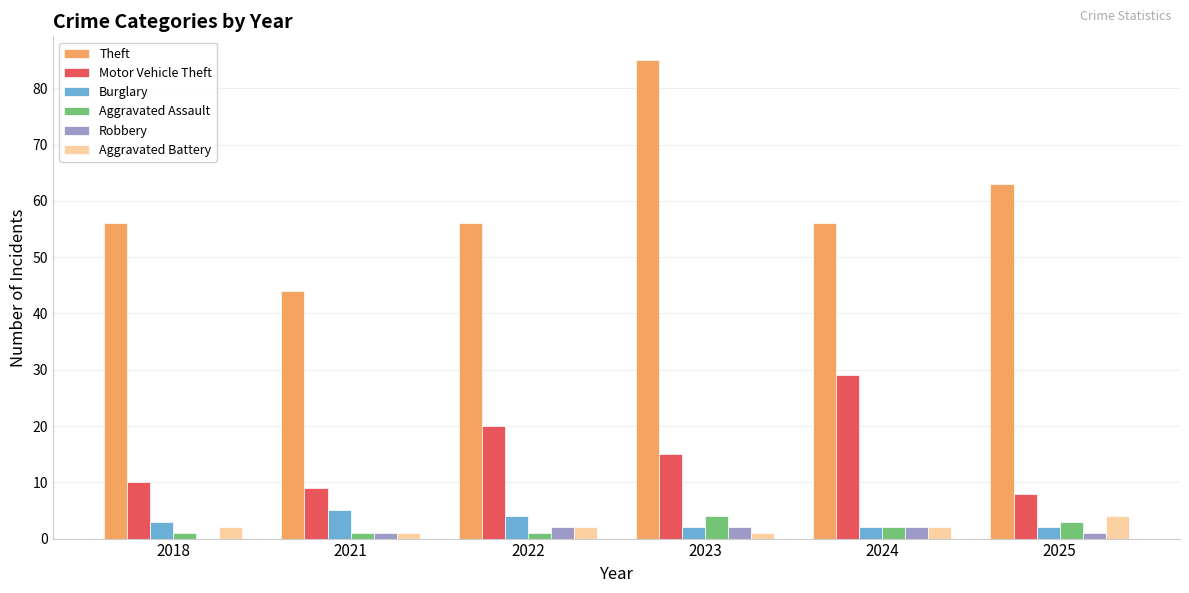

Which series has the largest range (max minus min)?

Theft